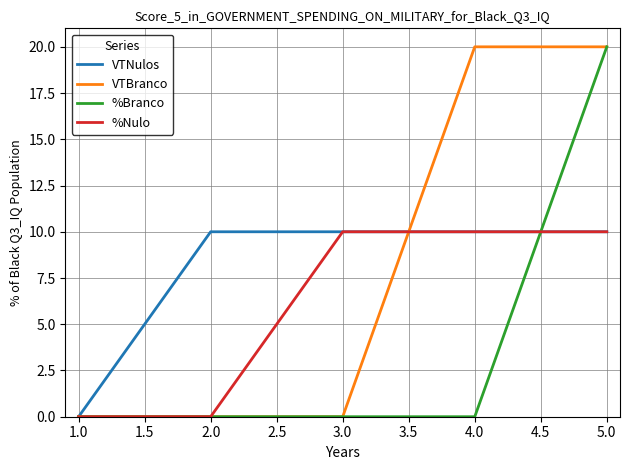

What position from the right is 2.0?

4